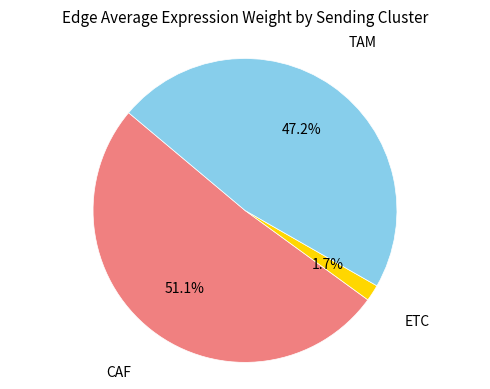

Is there any slice that represents more than half of the pie?

Yes